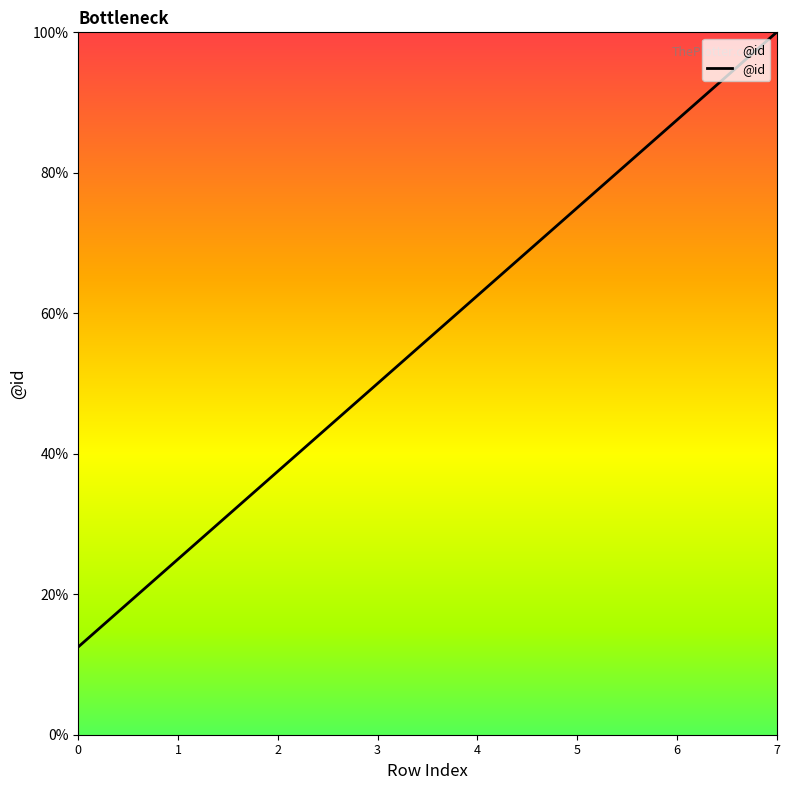

True or false: the data shows 50.0 at 3.

True